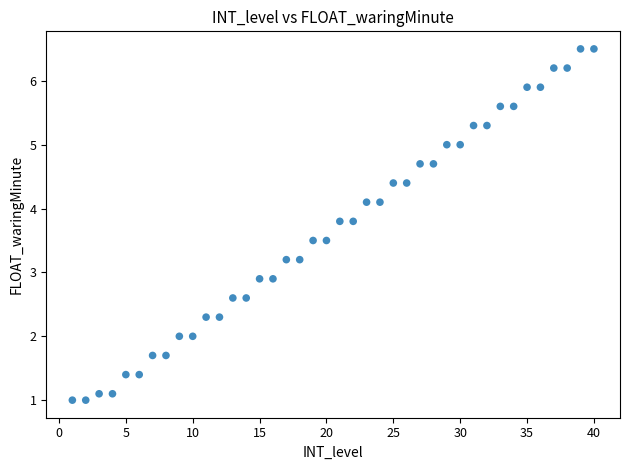

What is the range of Y values (max minus min)?

5.5